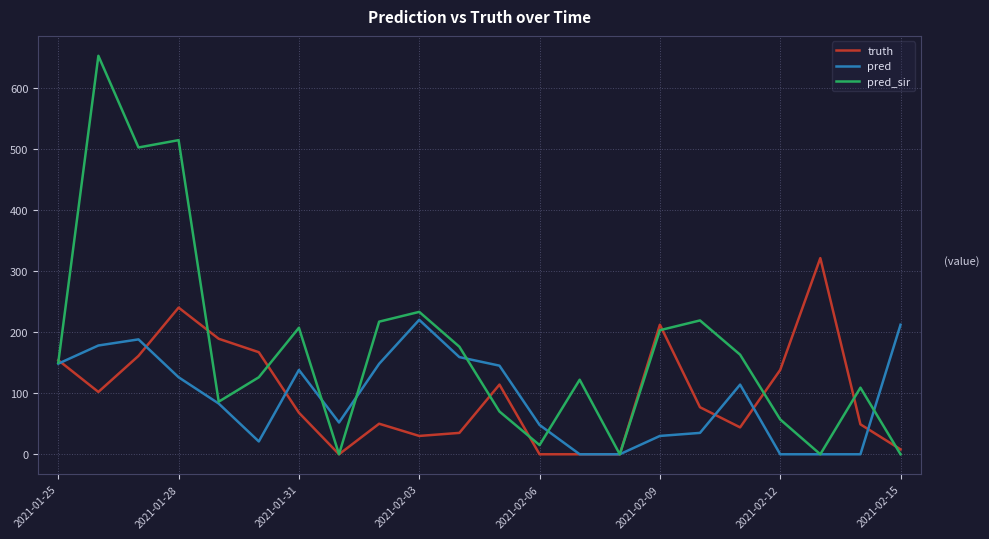

Which series has the largest range (max minus min)?

pred_sir